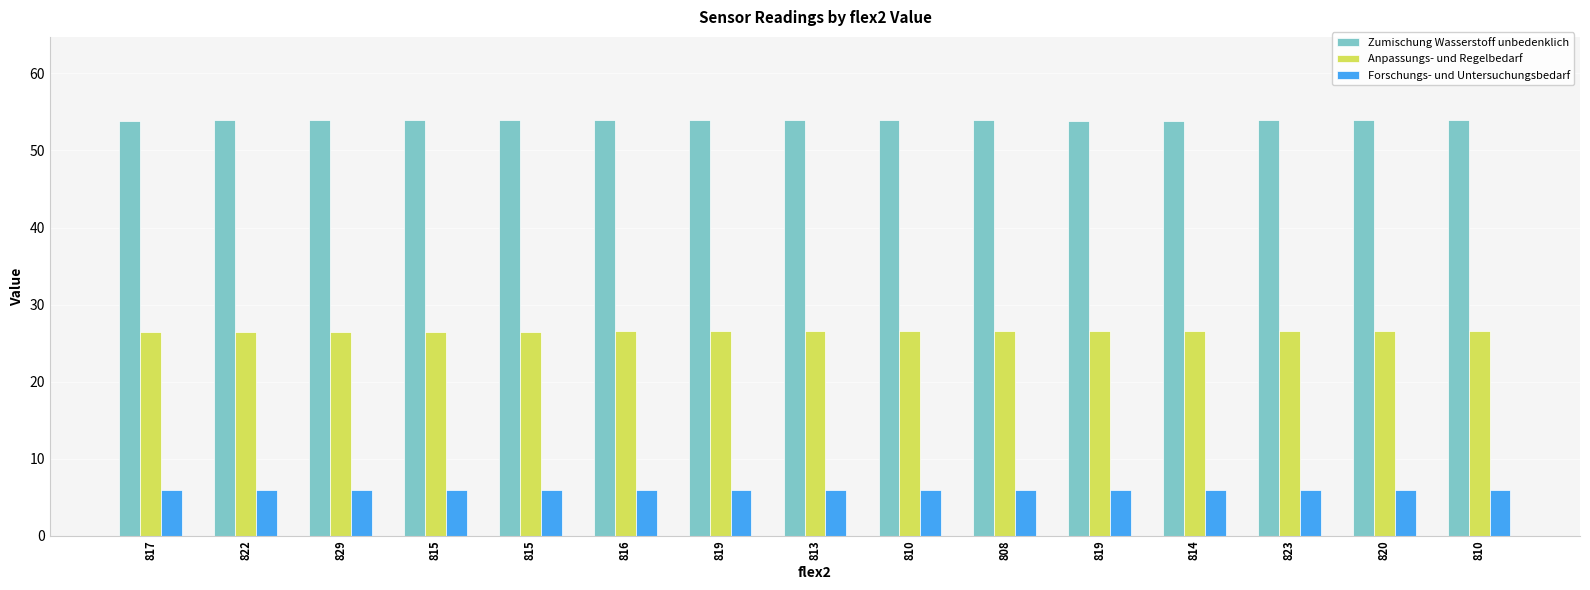

Between 808 and 815, which is larger?

815